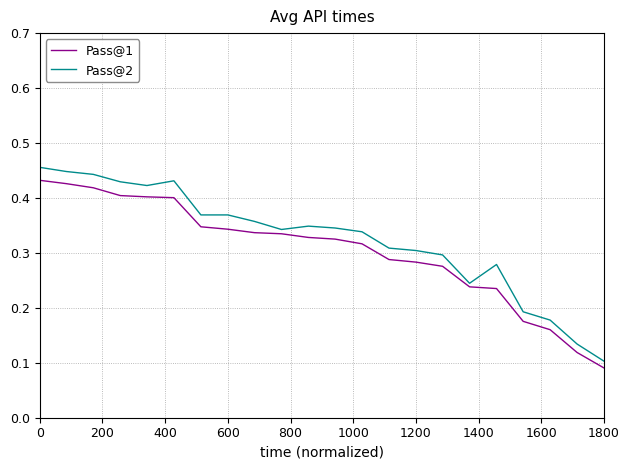

Does the chart have visible grid lines?

Yes